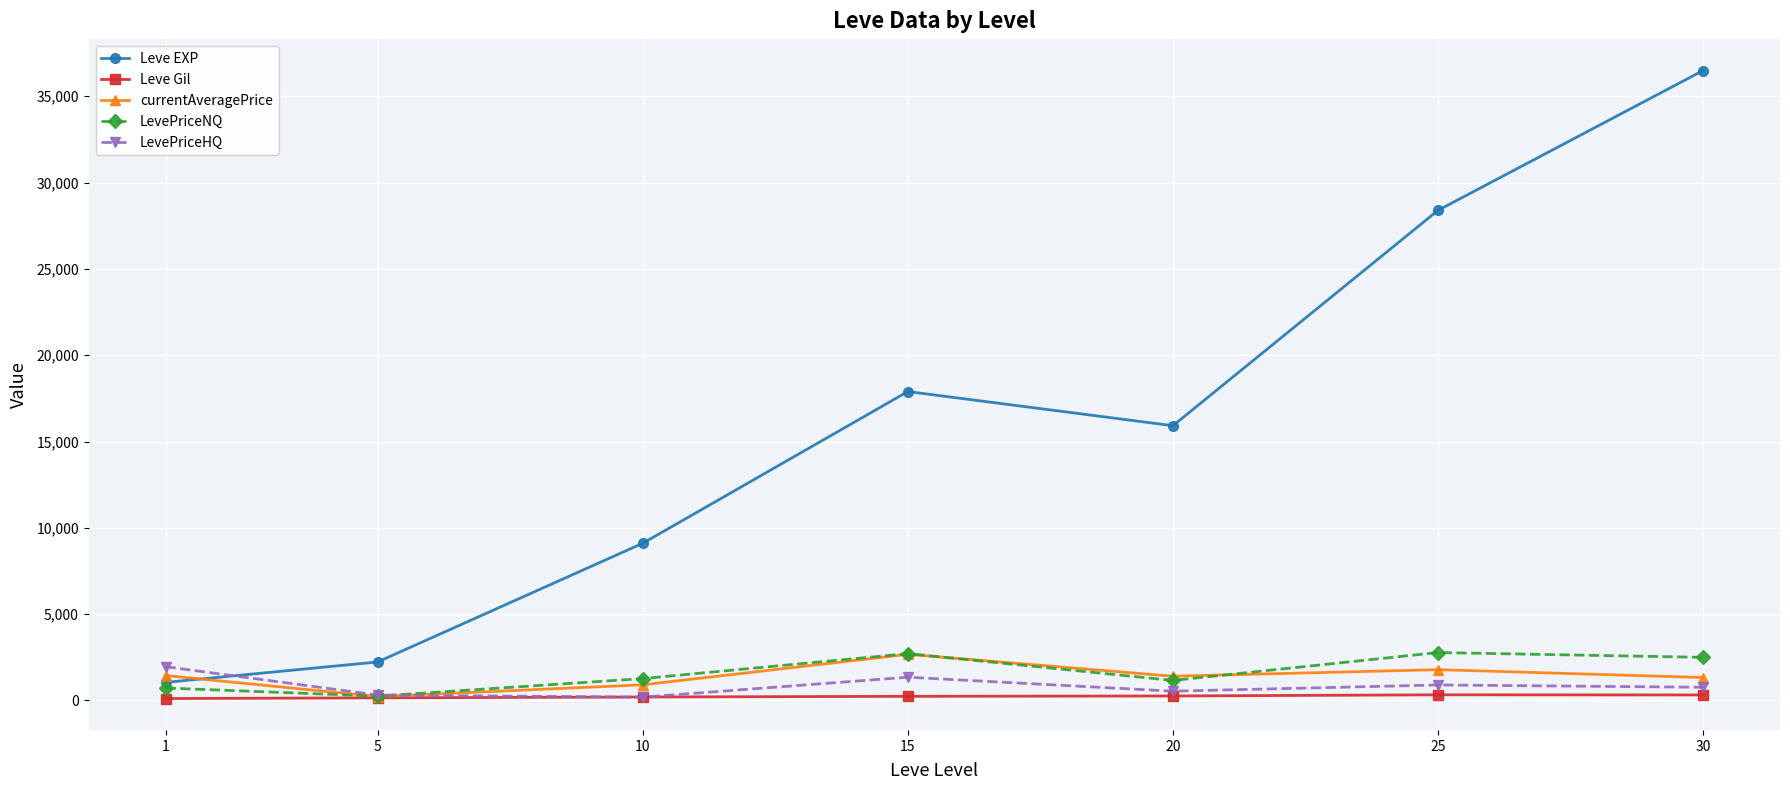

The value of LevePriceNQ at 20 is 1162.6. True or false?

True